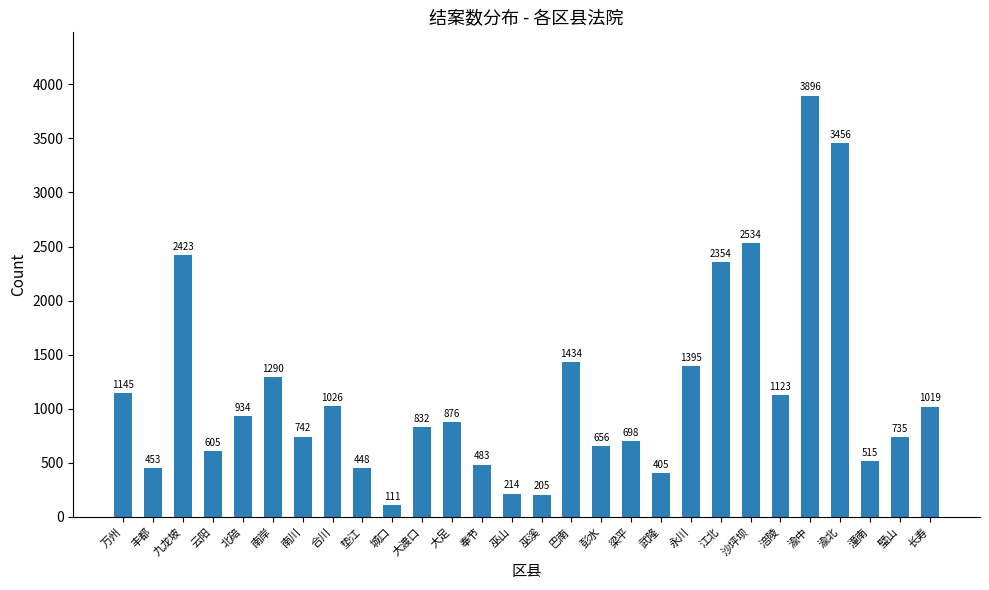

Rank the categories by value from lowest to highest.

城口, 巫溪, 巫山, 武隆, 垫江, 丰都, 奉节, 潼南, 云阳, 彭水, 梁平, 璧山, 南川, 大渡口, 大足, 北碚, 长寿, 合川, 涪陵, 万州, 南岸, 永川, 巴南, 江北, 九龙坡, 沙坪坝, 渝北, 渝中